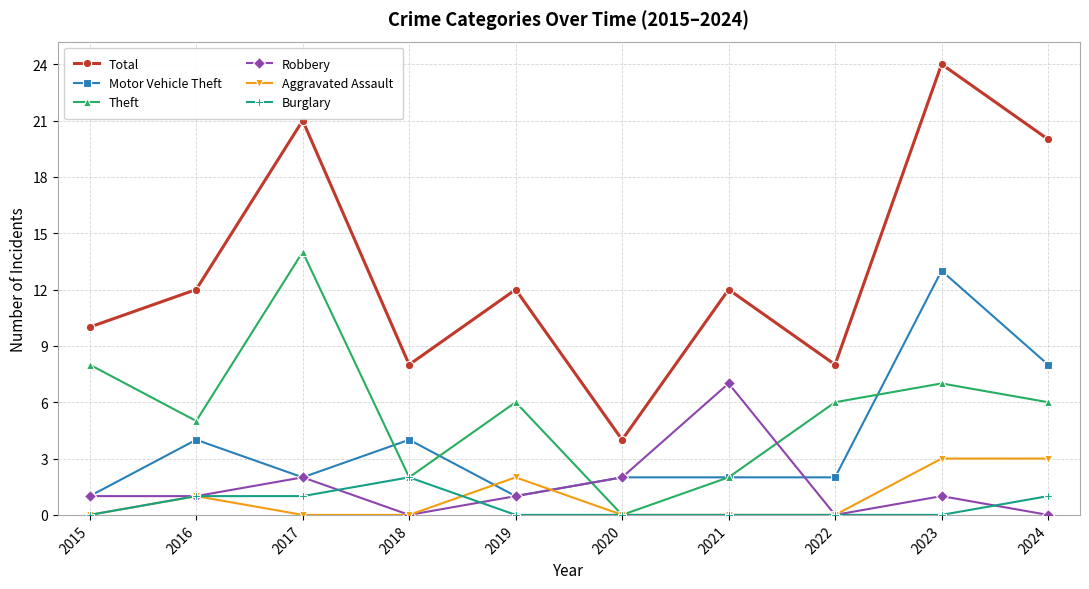

Does the chart display data point markers on the line(s)?

Yes